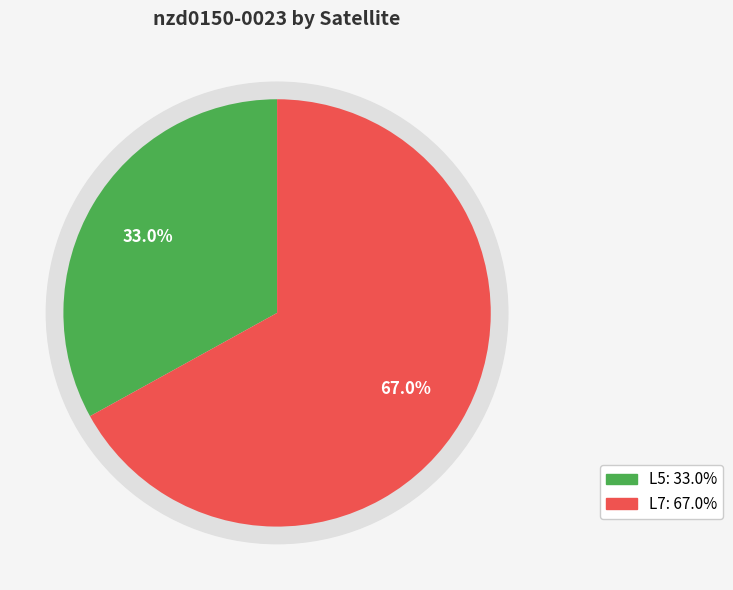

The L5 slice represents 44% of the pie. True or false?

False